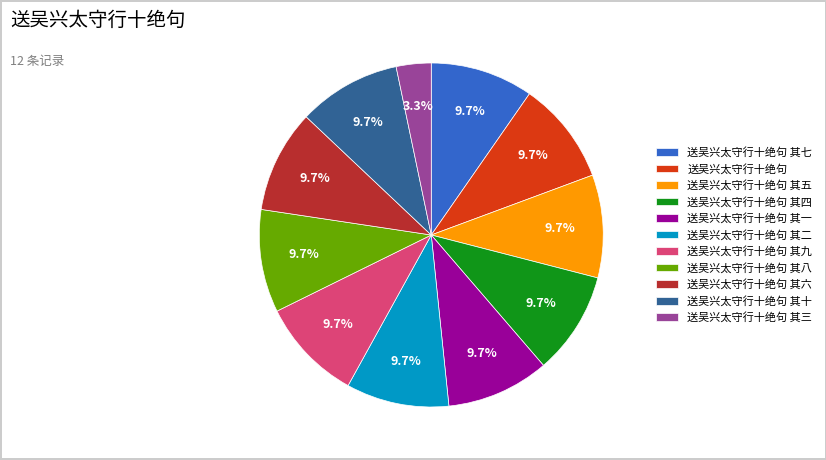

Is it true that 送吴兴太守行十绝句 其五 is 1% of the pie?

False